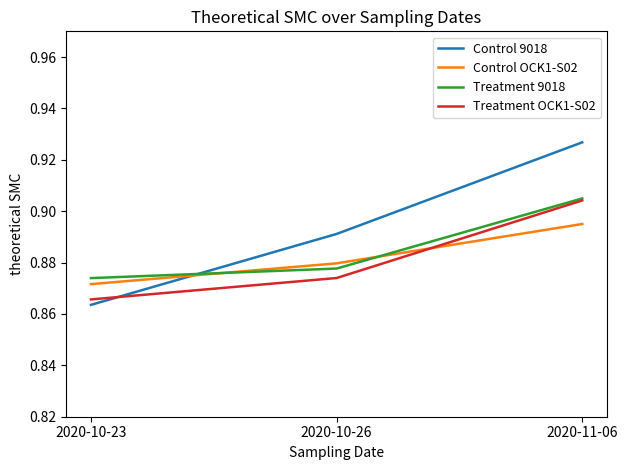

Which category has the lowest value in the Treatment 9018 series?

2020-10-23